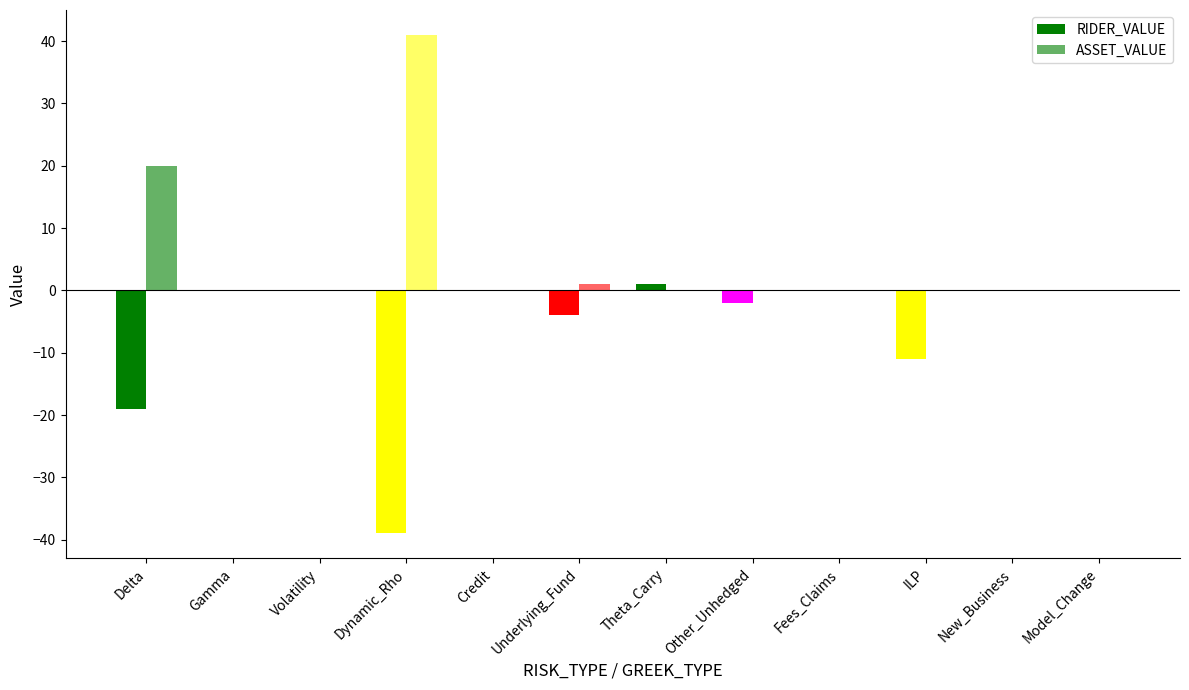

True or false: RIDER_VALUE has a value of -39 at Dynamic_Rho.

True